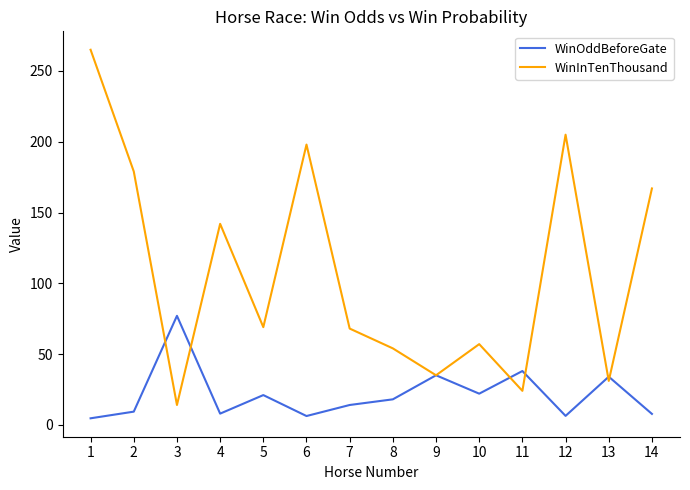

Between which two adjacent categories do WinOddBeforeGate and WinInTenThousand first intersect?

2 and 3